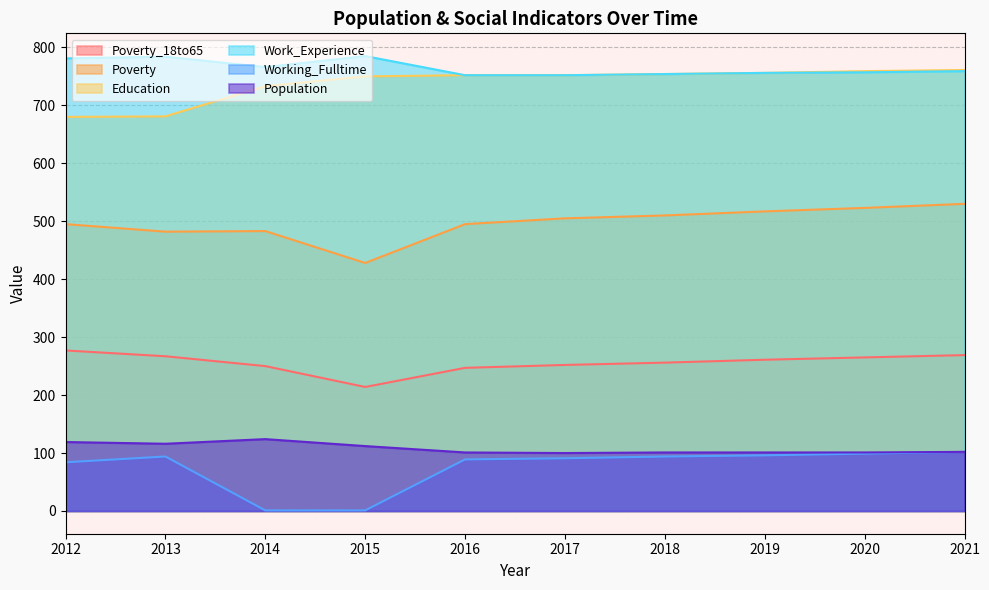

The Work_Experience series shows 414 at 2015. True or false?

False